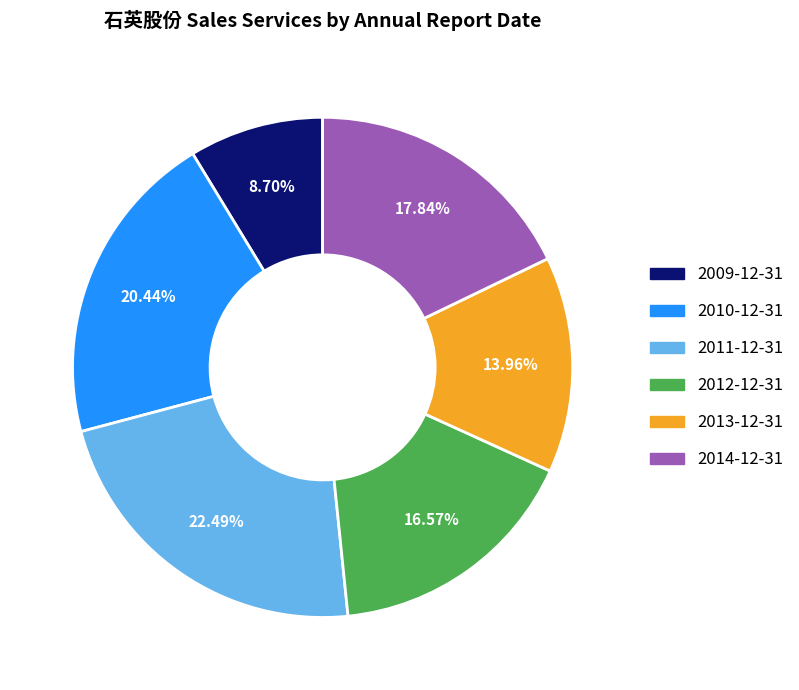

How many segments does this pie chart have?

6